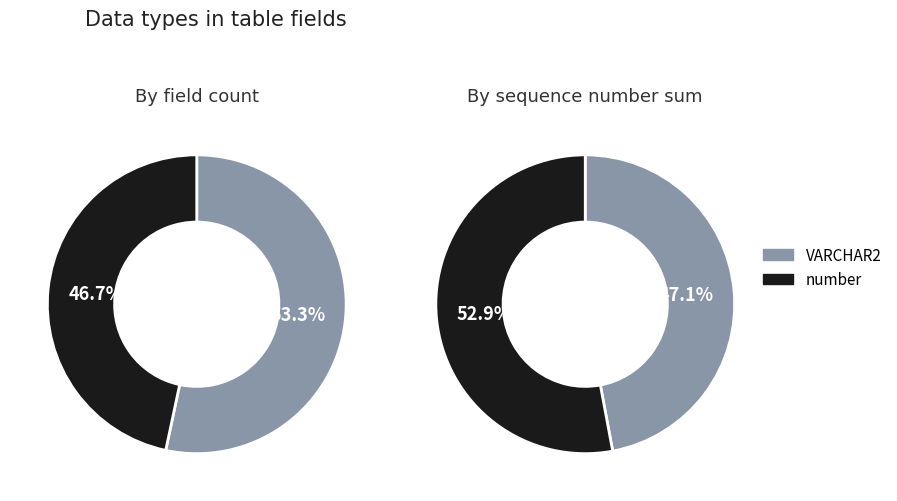

Is 1 the majority of the pie?

No